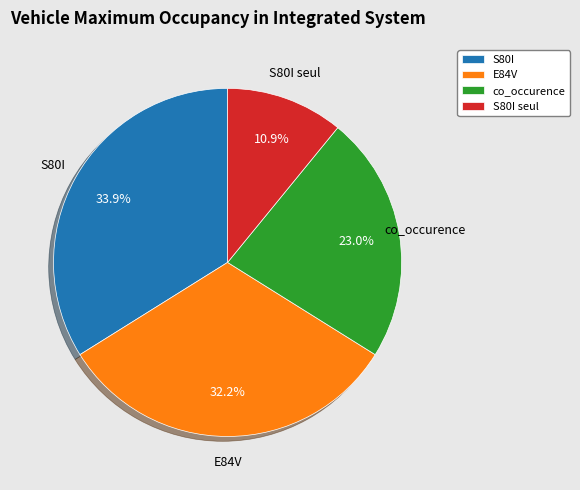

Do S80I seul and E84V together represent more than half of the pie?

No